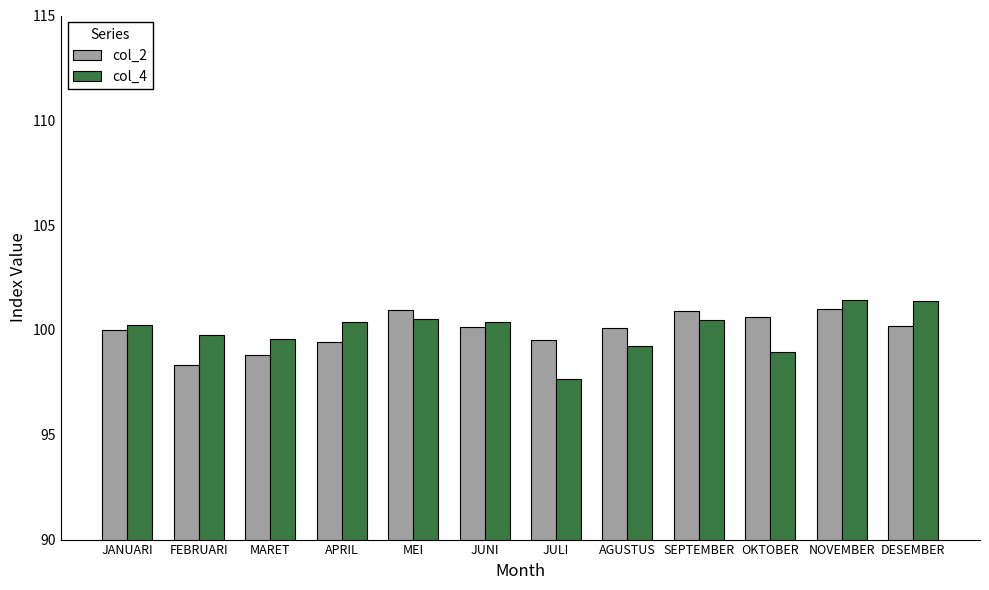

How many bars are there in each group?

2